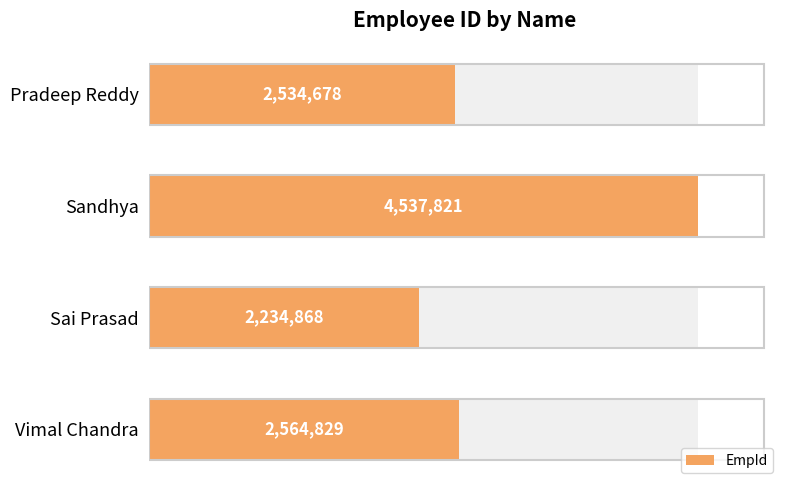

What is the difference between the maximum and minimum values?

2302953